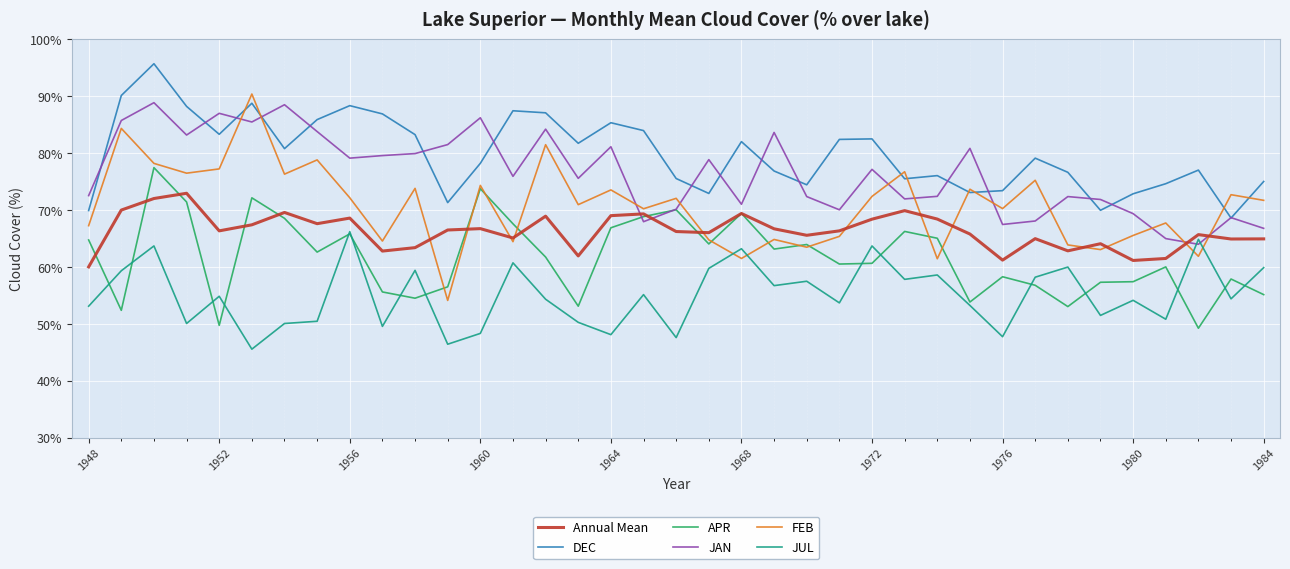

True or false: DEC and APR intersect in this chart.

False